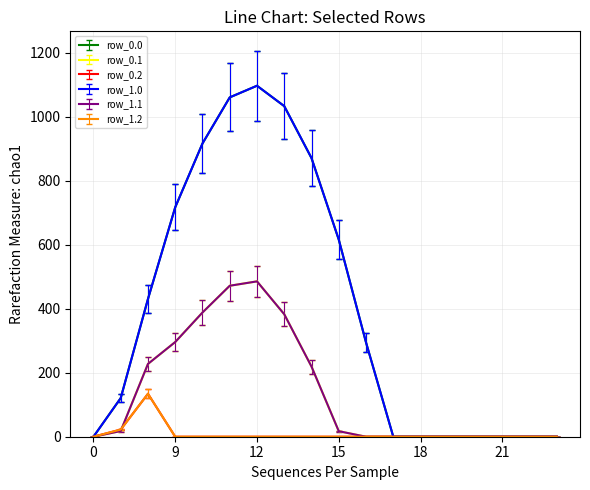

Does the chart display data point markers on the line(s)?

No